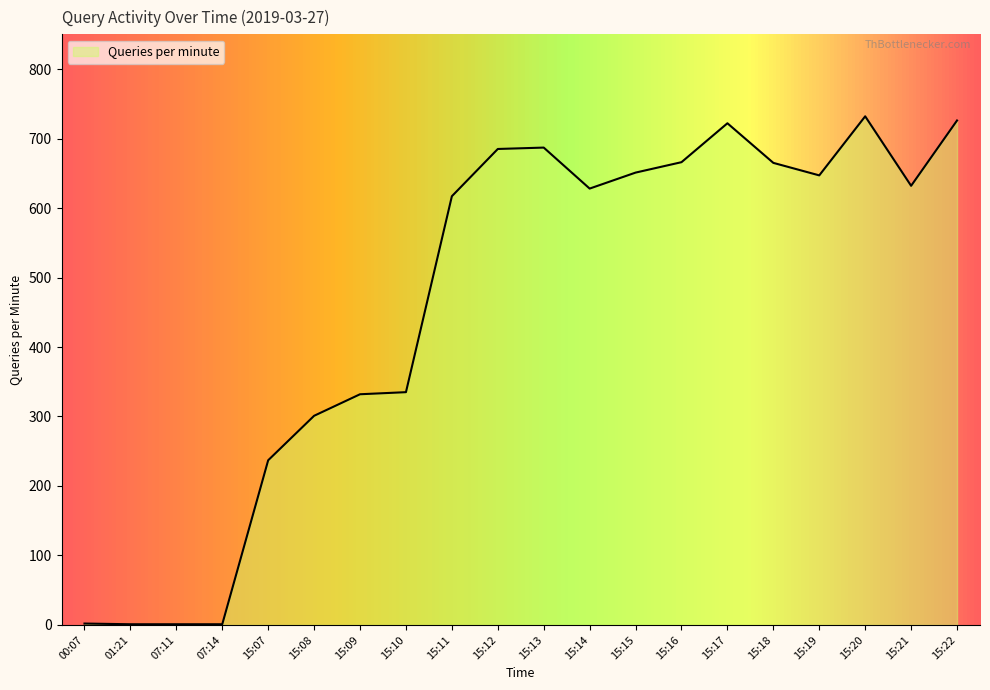

What is the change in value from 15:07 to 15:09?

+95